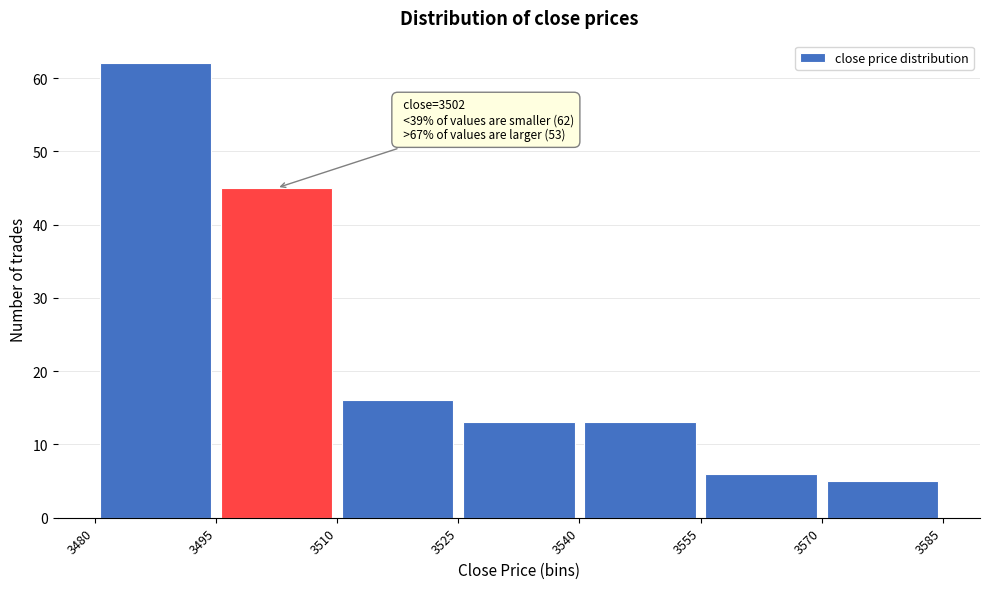

Over which range of the x-axis is the bar tallest?

3480 to 3495